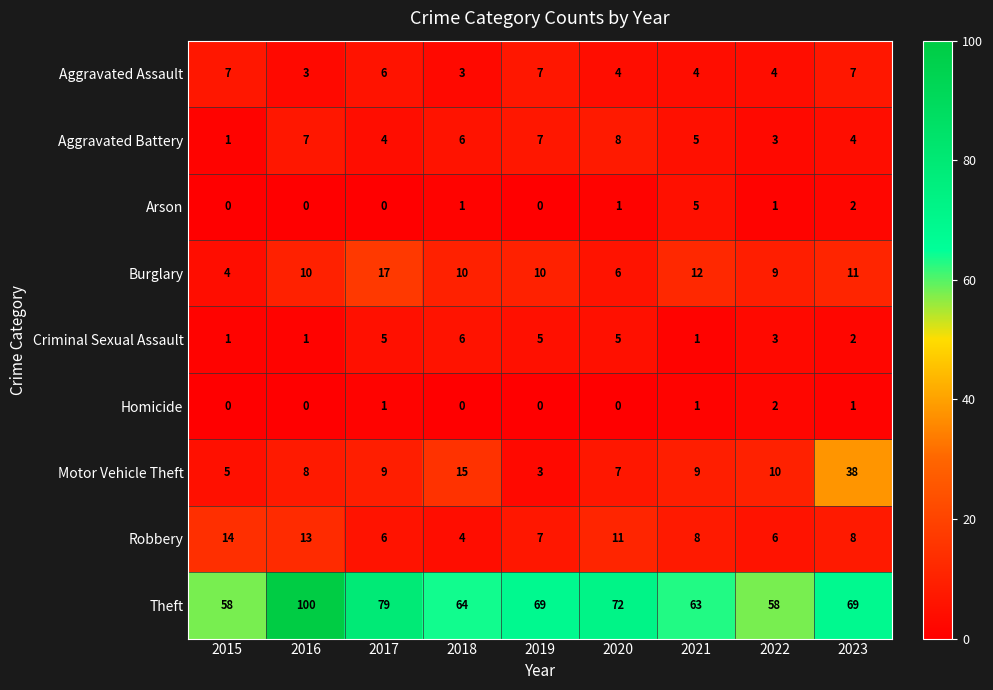

What is the difference between the Aggravated Assault values at 2015 and 2016?

4